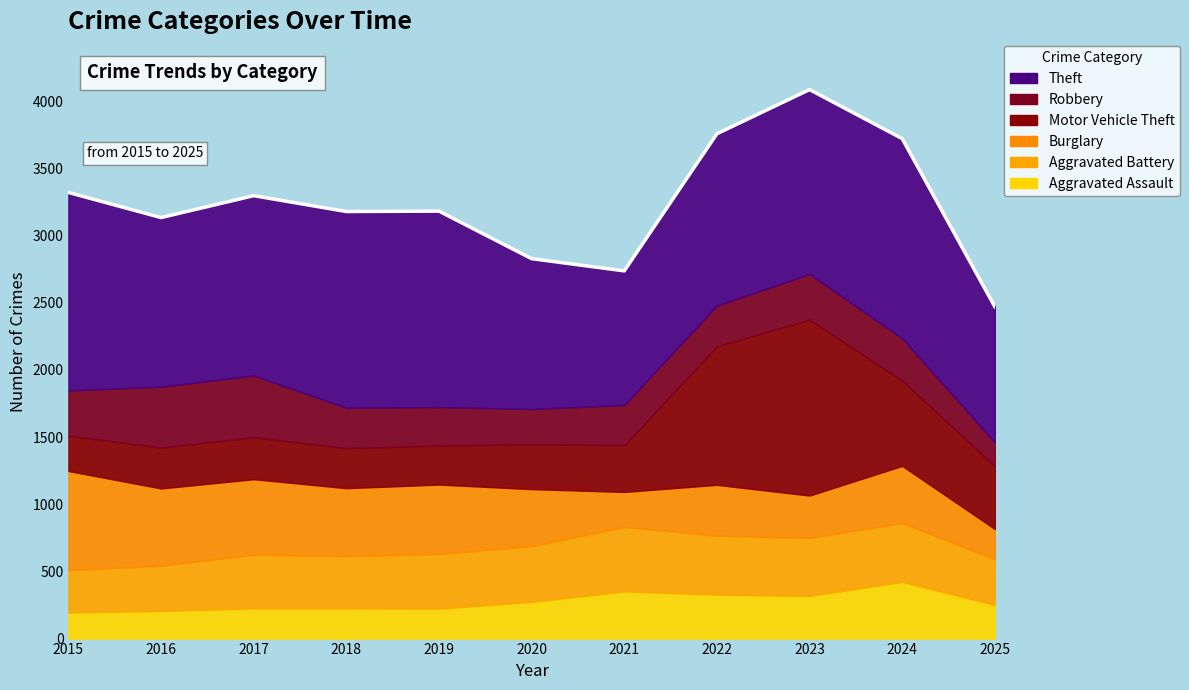

Which label corresponds to the smallest value in the chart?

2025